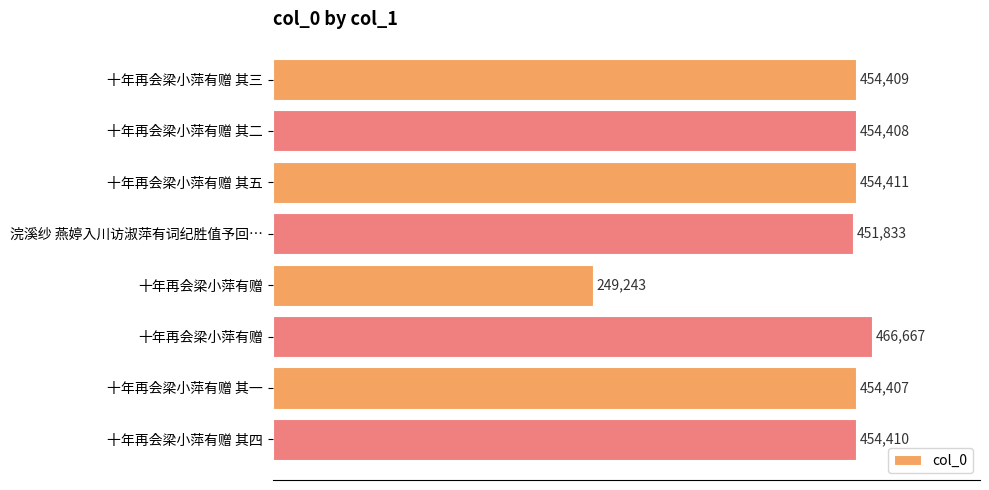

How many distinct data groups are displayed?

1